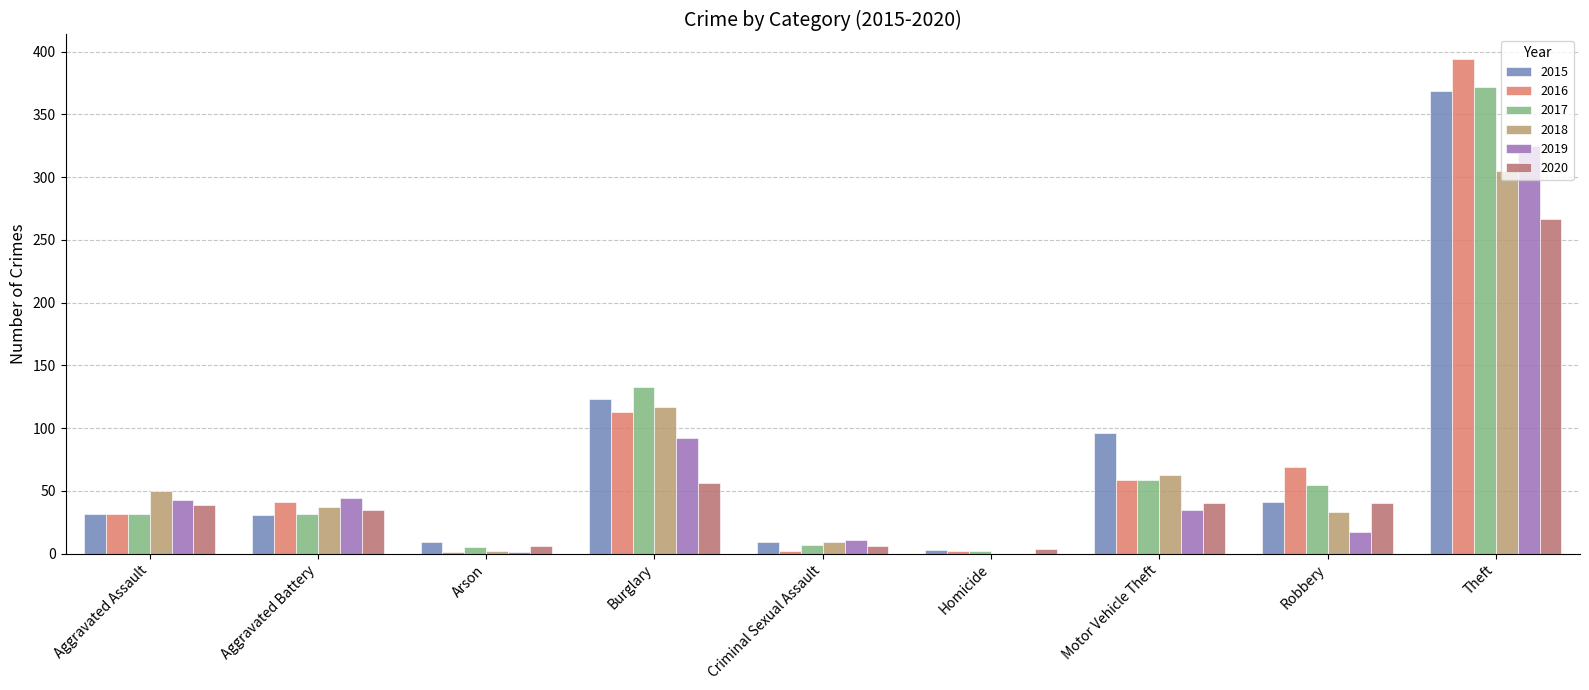

What is the difference between the 2015 values at Motor Vehicle Theft and Robbery?

55